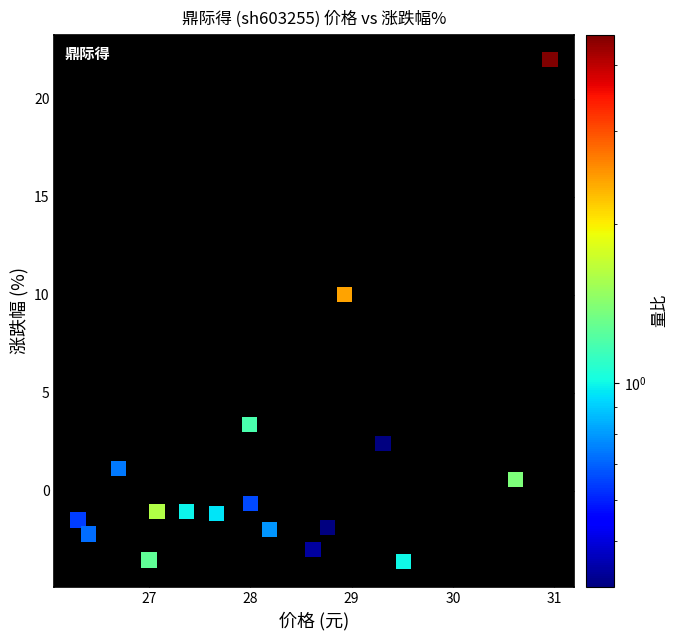

What Y value in the scatter plot is closest to 9?

10.0